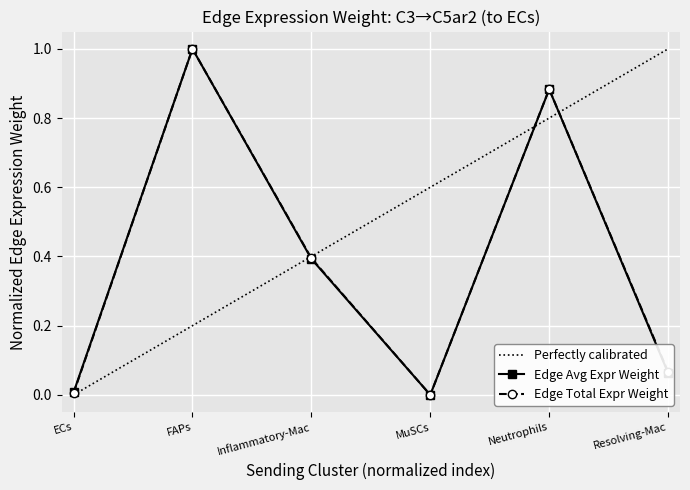

Rank the series by their average value, from highest to lowest.

Edge total expression weight, Edge average expression weight